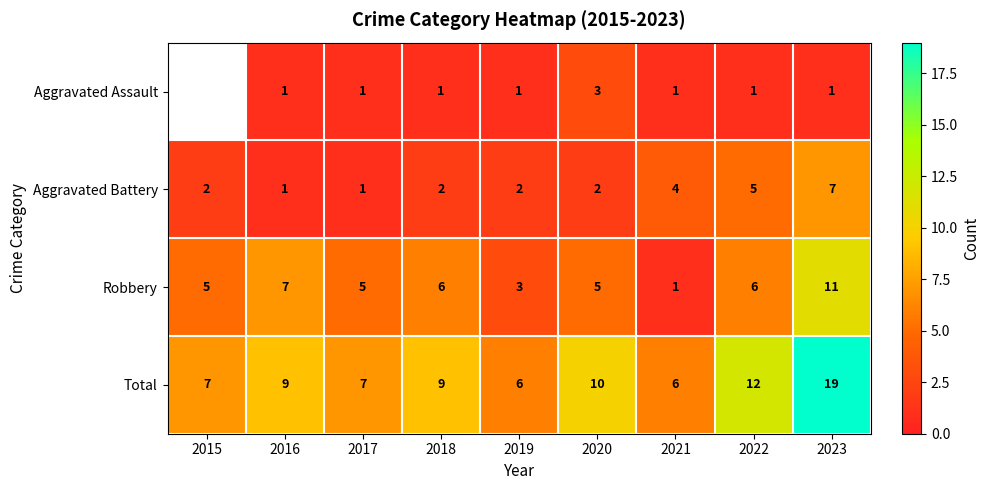

What is the smallest value displayed?

1.0